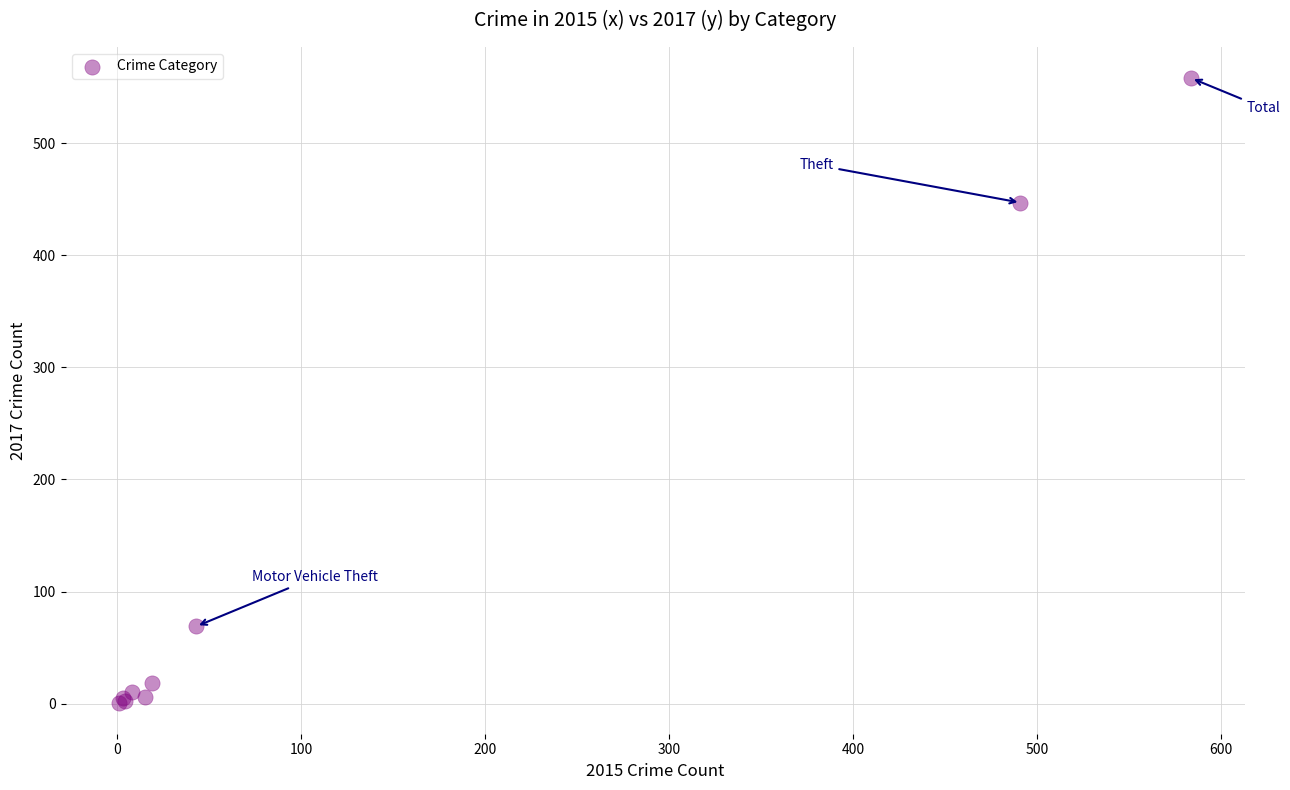

What Y value in the scatter plot is closest to 279?

447